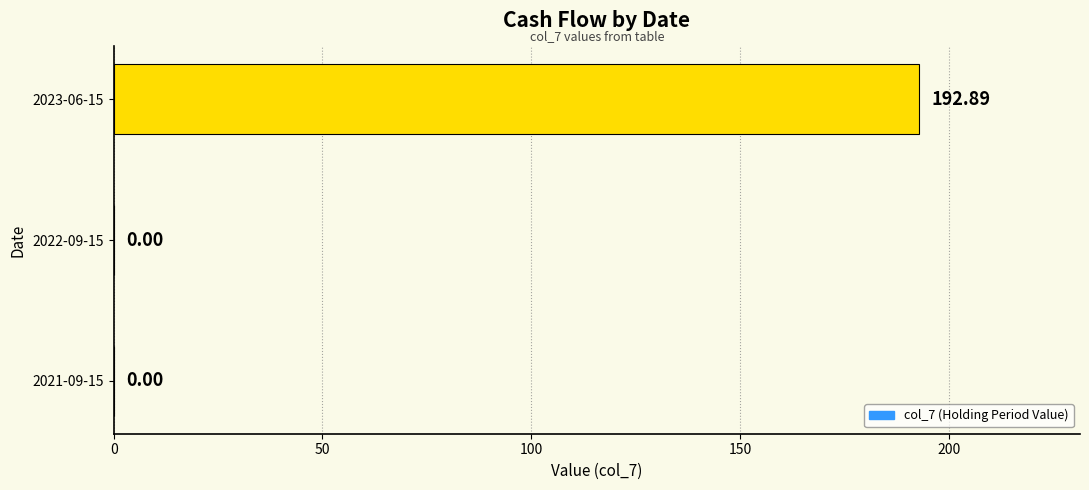

What is the greatest value displayed?

192.9